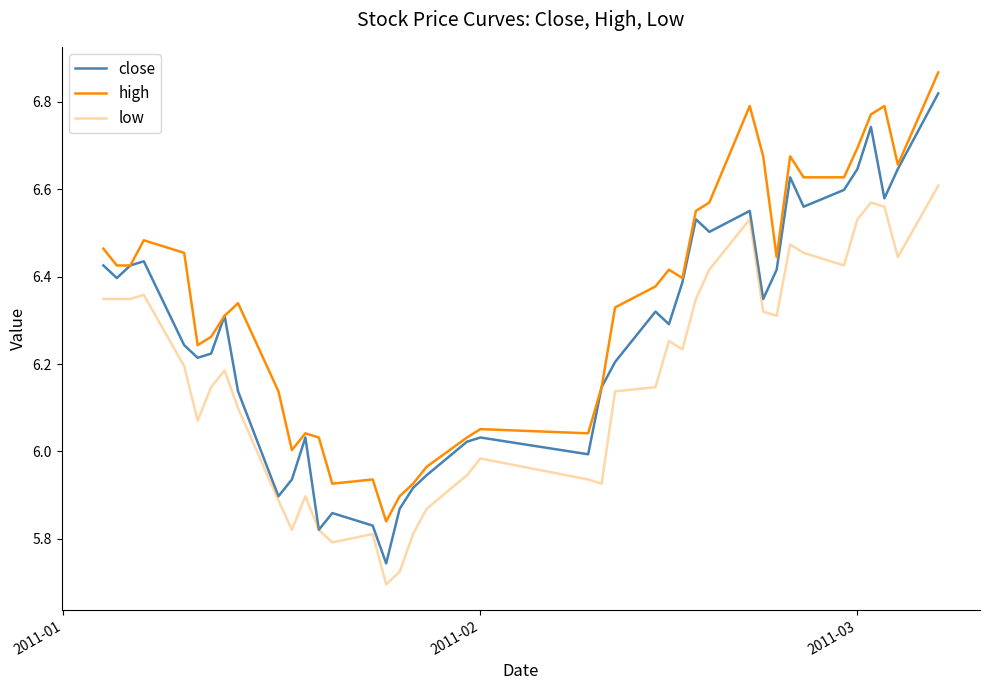

Reading left to right, list all the values displayed in this chart.

close: 6.4	6.4	6.4	6.4	6.2	6.2	6.2	6.3	6.1	5.9	5.9	6.0	5.8	5.9	5.8	5.7	5.9	5.9	5.9	6.0	6.0	6.0	6.1	6.2	6.3	6.3	6.4	6.5	6.5	6.6	6.3	6.4	6.6	6.6	6.6	6.6	6.7	6.6	6.6	6.8
high: 6.5	6.4	6.4	6.5	6.5	6.2	6.3	6.3	6.3	6.1	6.0	6.0	6.0	5.9	5.9	5.8	5.9	5.9	6.0	6.0	6.1	6.0	6.1	6.3	6.4	6.4	6.4	6.6	6.6	6.8	6.7	6.4	6.7	6.6	6.6	6.7	6.8	6.8	6.7	6.9
low: 6.3	6.3	6.3	6.4	6.2	6.1	6.1	6.2	6.1	5.9	5.8	5.9	5.8	5.8	5.8	5.7	5.7	5.8	5.9	5.9	6.0	5.9	5.9	6.1	6.1	6.3	6.2	6.3	6.4	6.5	6.3	6.3	6.5	6.5	6.4	6.5	6.6	6.6	6.4	6.6